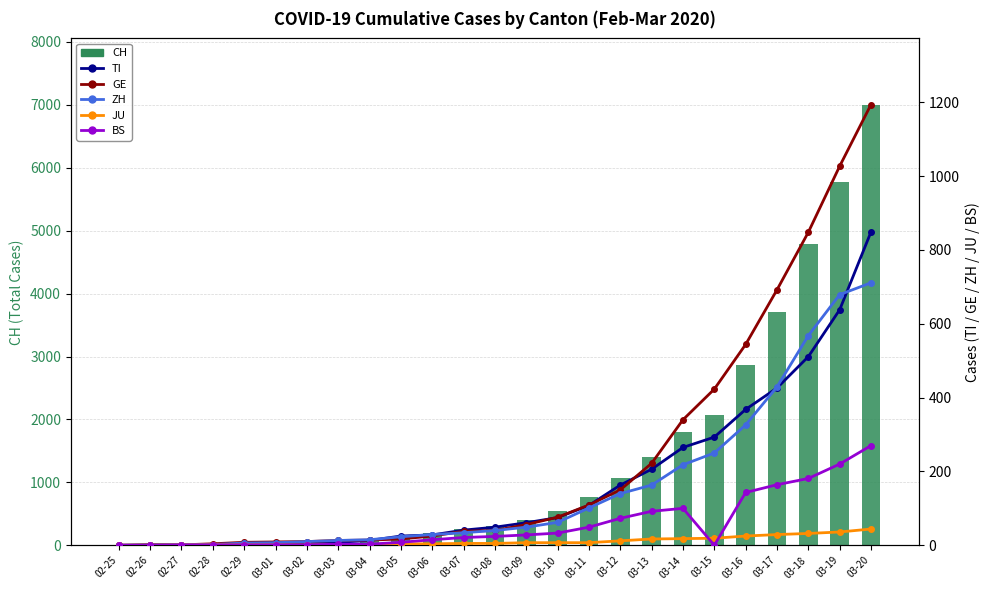

What is the label of the 2nd bar from the right?

03-19